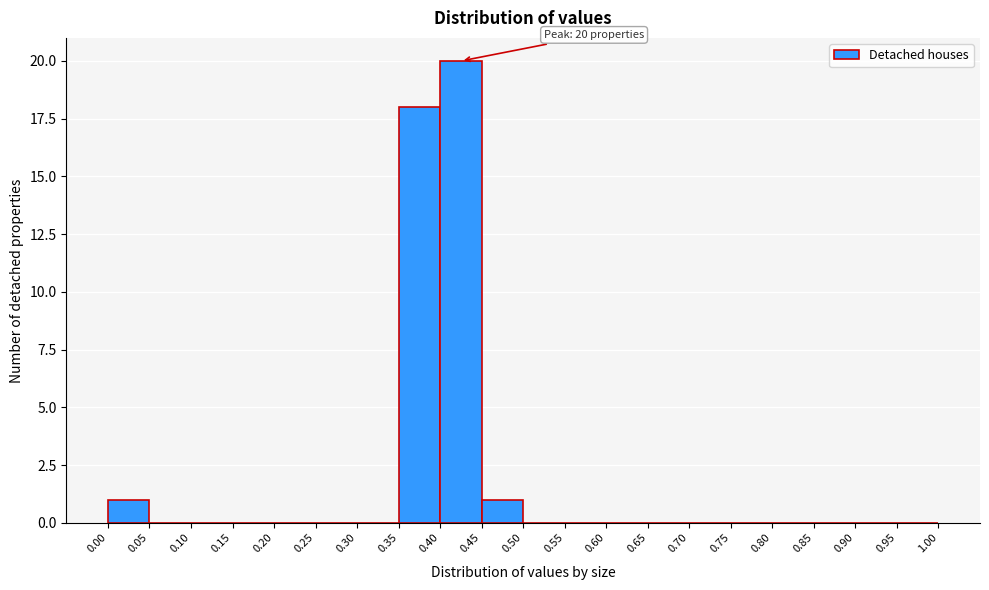

Which range on the x-axis has the tallest bar?

0.40 to 0.45